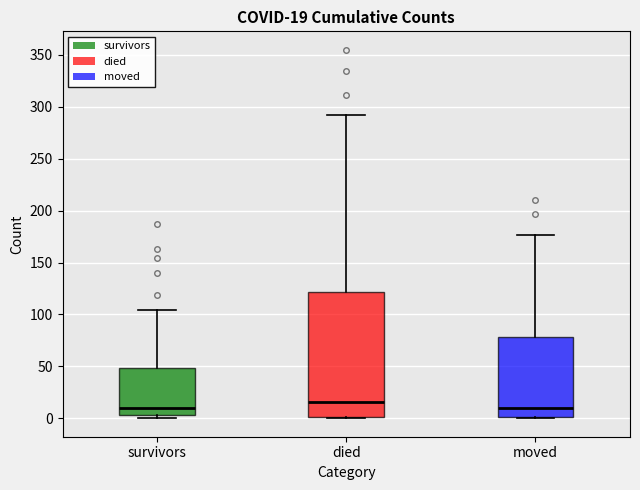

Comparing the boxes themselves (not the whiskers), which one is the tallest?

died